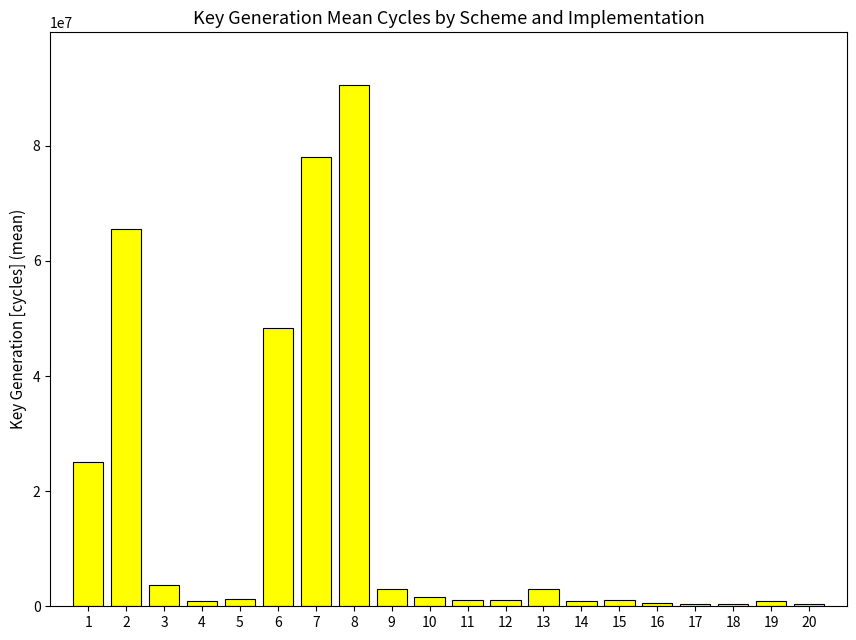

What is the change in value from 3 to 4?

-2730608